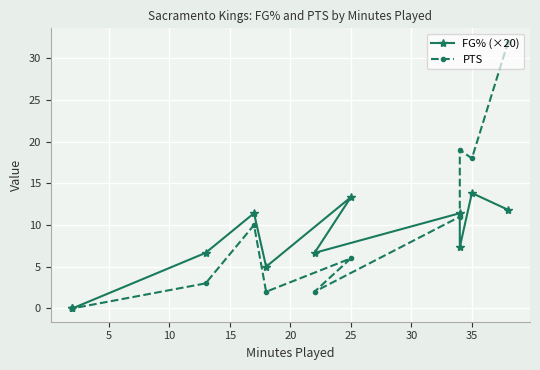

How many values in the FG% (×20) series exceed 7?

6